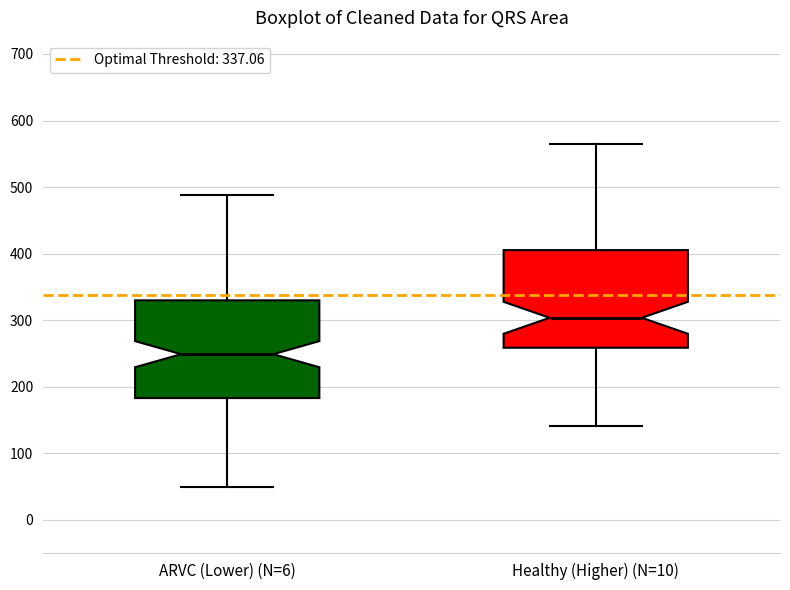

Where is the upper edge of the box for Healthy (Higher) (N=10) on the y-axis? The values are not printed on the chart, so give them approximately, as read against the axis.

410